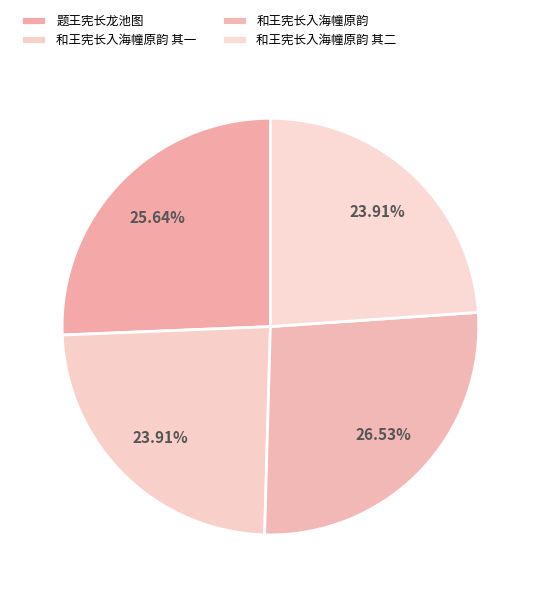

Which slice is the smallest?

和王宪长入海幢原韵 其一